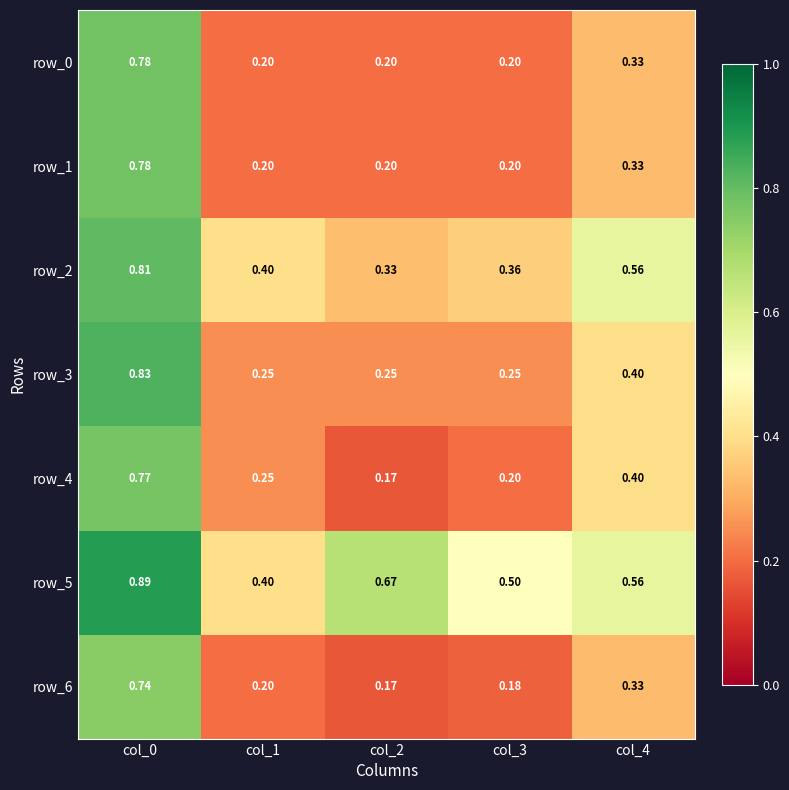

Is the value of row_0 at col_2 greater than the value of row_6 at col_4?

No